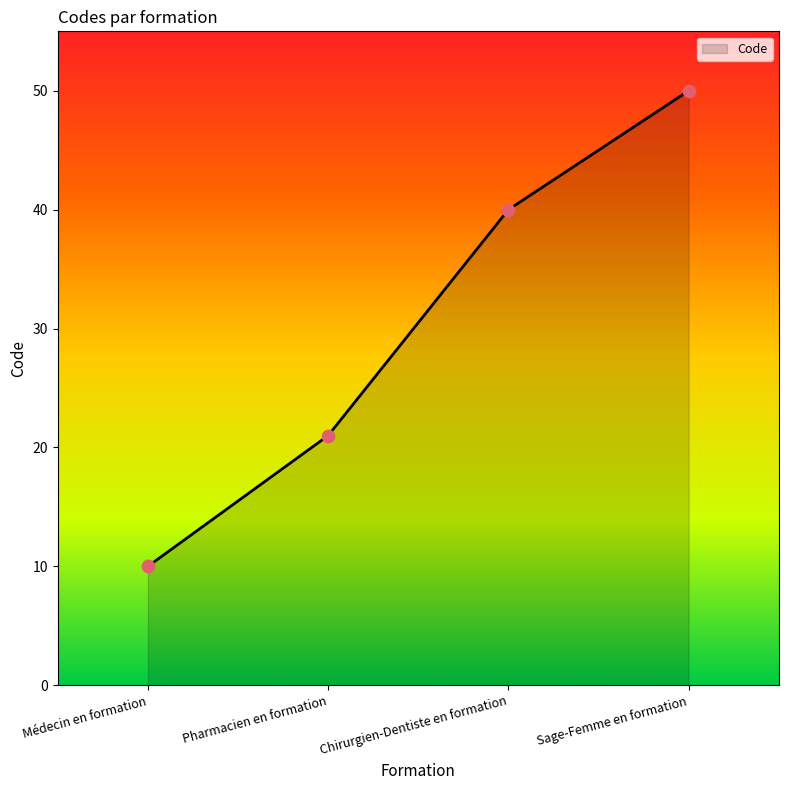

Between Chirurgien-Dentiste en formation and Médecin en formation, which is larger?

Chirurgien-Dentiste en formation